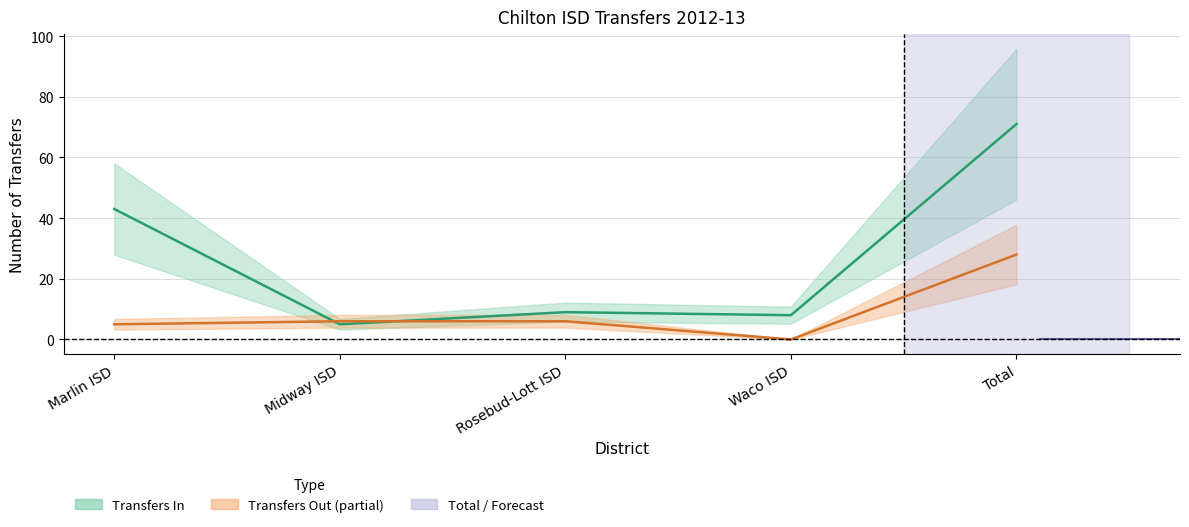

Where do Transfers In and Transfers Out first cross each other?

Marlin ISD and Midway ISD